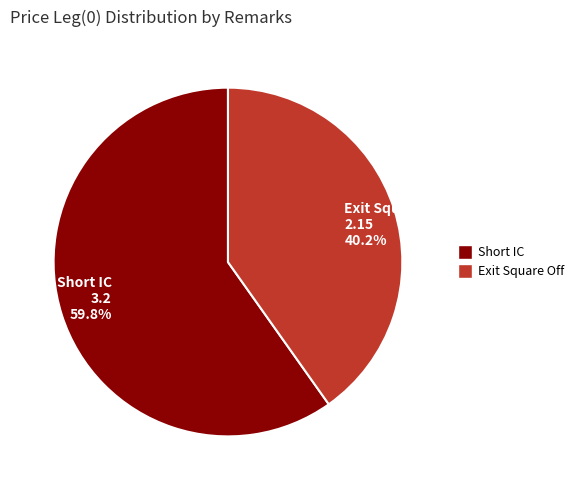

To the nearest percent, what percentage of the pie is Short IC?

60%